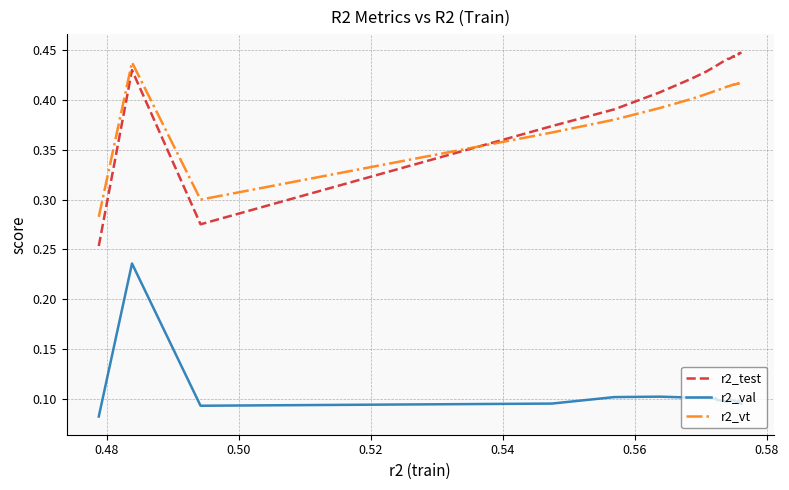

What are all the series names shown in the legend?

r2_test, r2_val, r2_vt